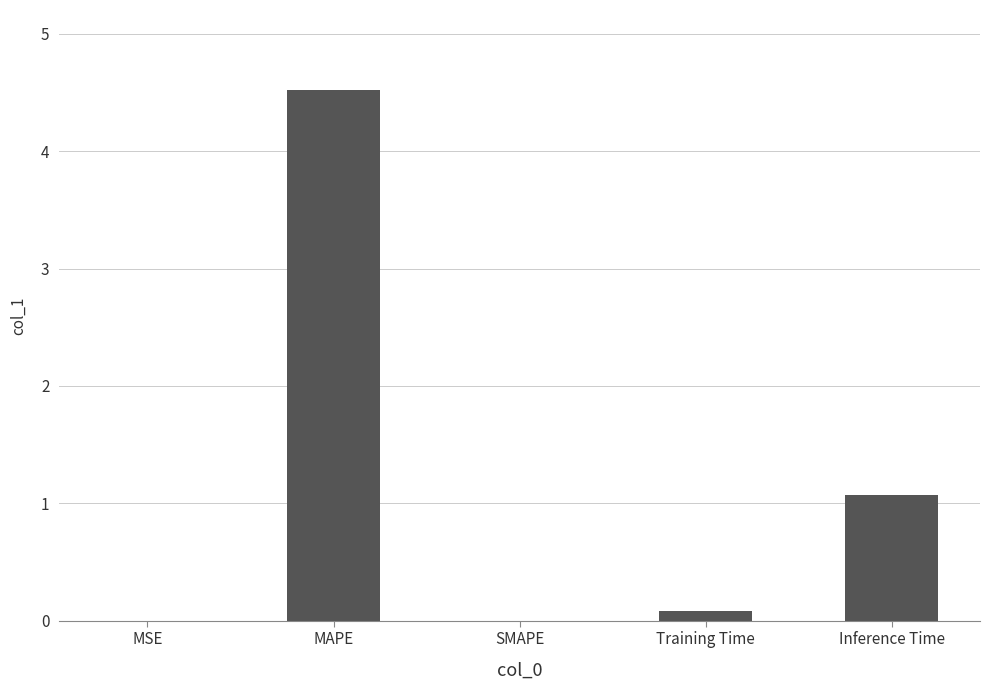

The value at MSE is 0.0. True or false?

True